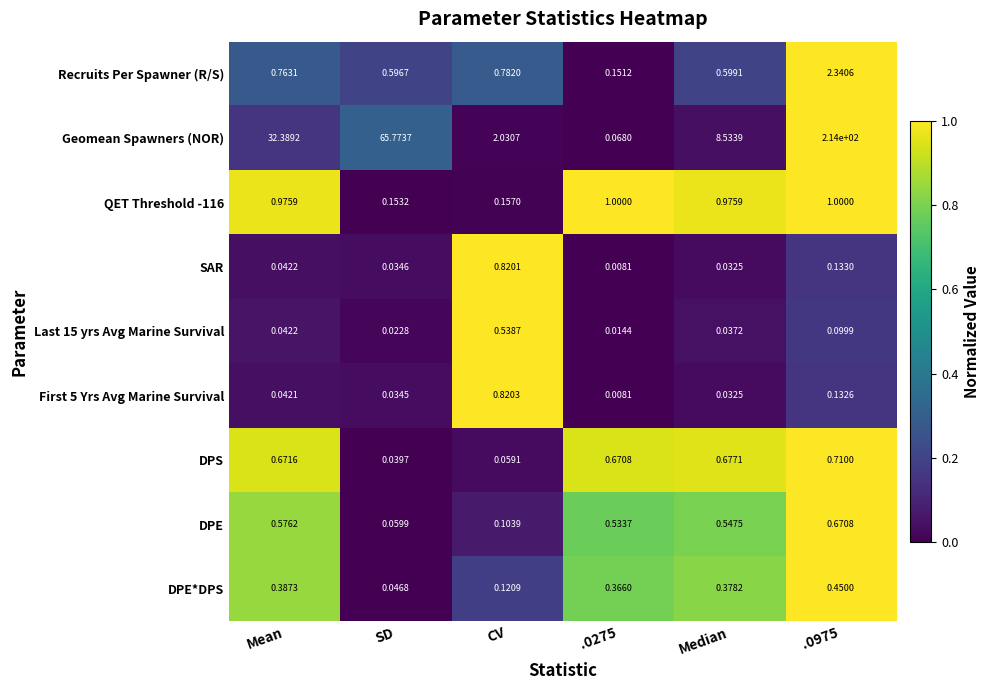

Which series changed the most between Mean and Median?

Geomean Spawners (NOR)